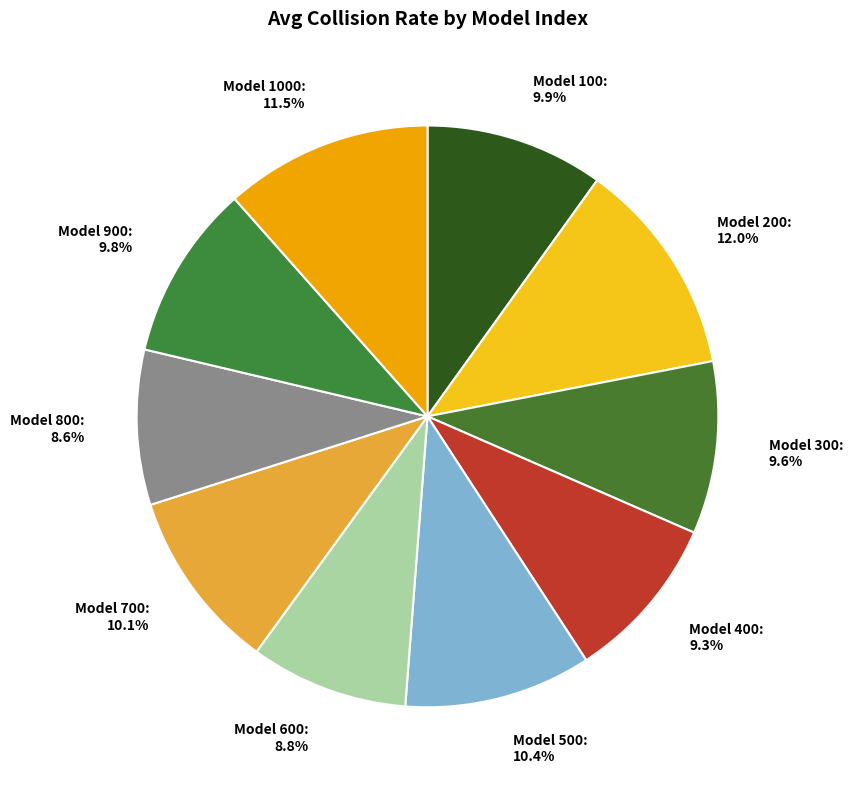

Is the sum of Model 800: 8.6% and Model 500: 10.4% greater than half?

No